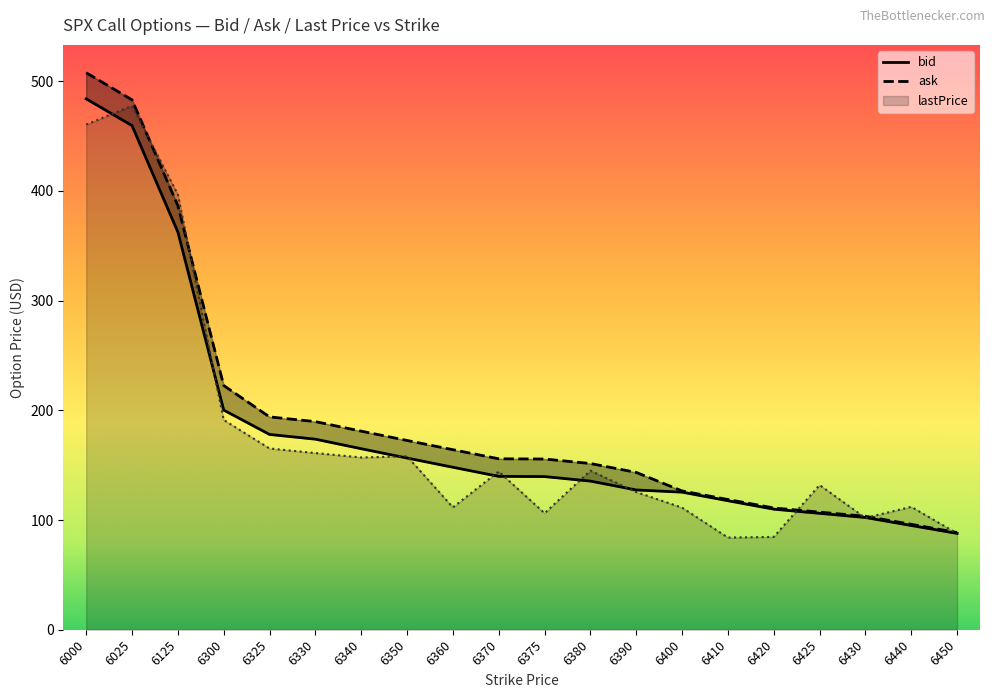

What is the lowest value of the ask series?

88.6